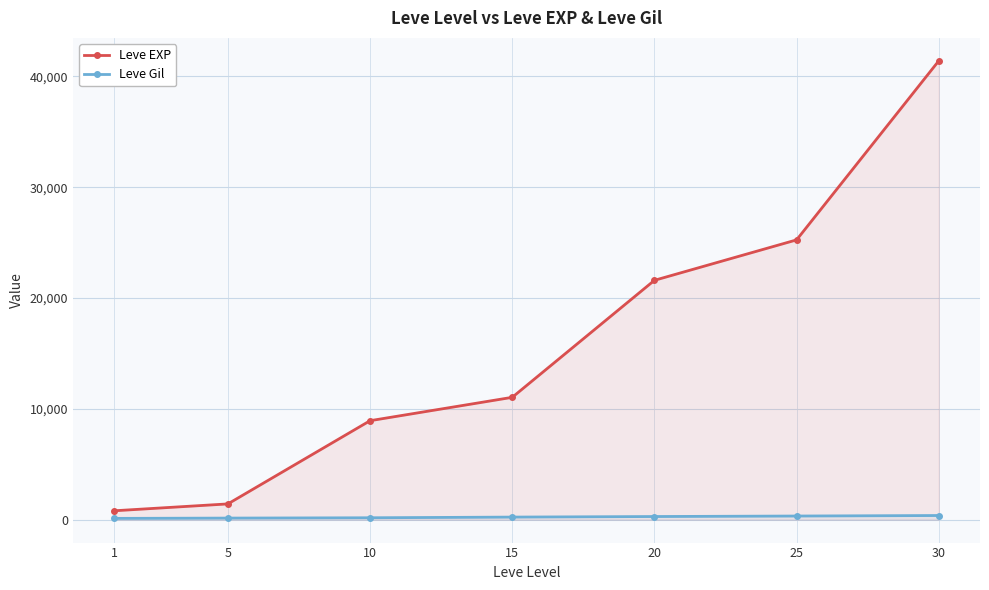

Reading left to right, list all the values displayed in this chart.

Leve EXP: 1=800	5=1420	10=8930	15=11040	20=21600	25=25250	30=41410
Leve Gil: 1=113	5=140	10=169	15=230	20=281	25=326	30=372